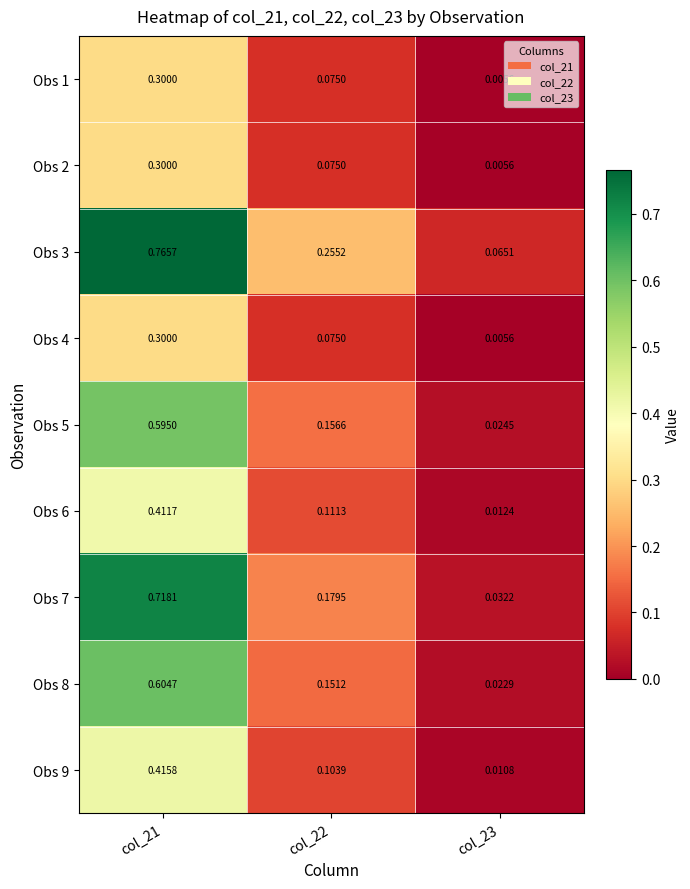

Which series changed the most between col_21 and col_22?

Obs 7